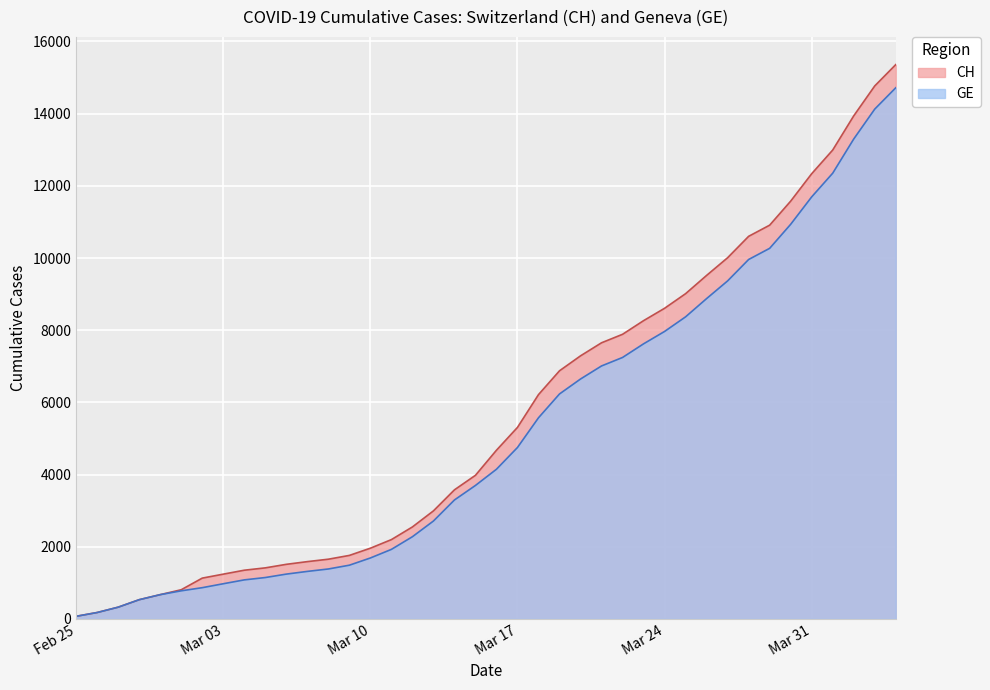

Is it true that GE equals 638 at 2020-03-05?

False